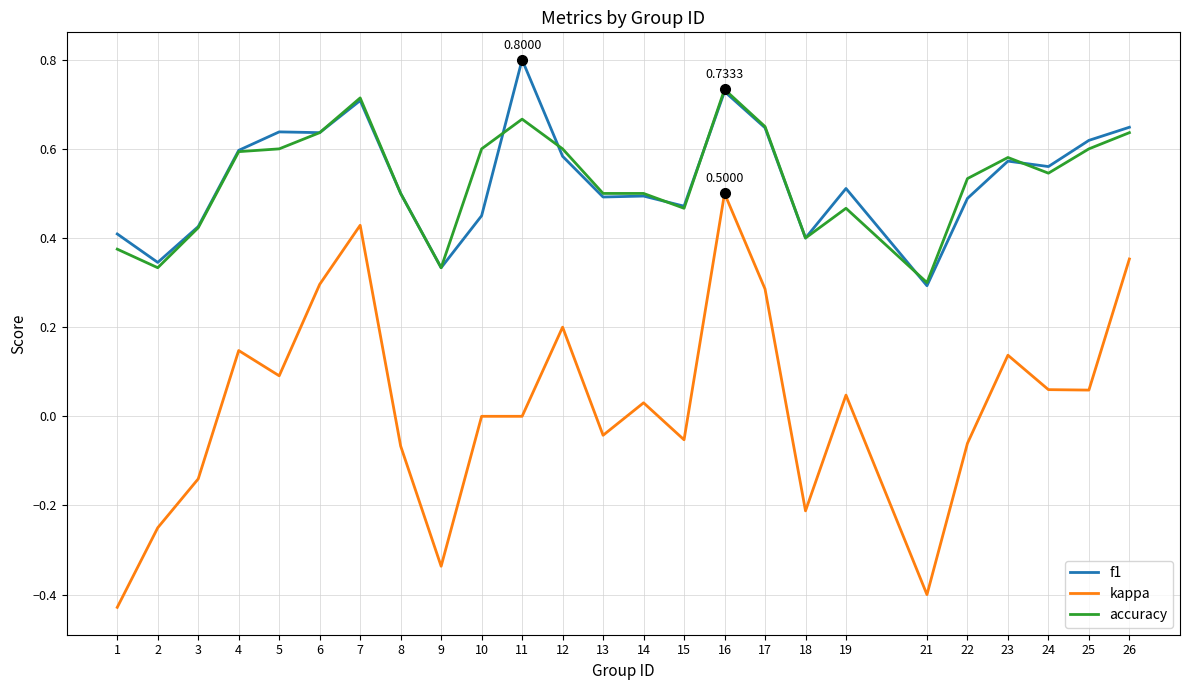

At which category is the sum across all series the highest?

16